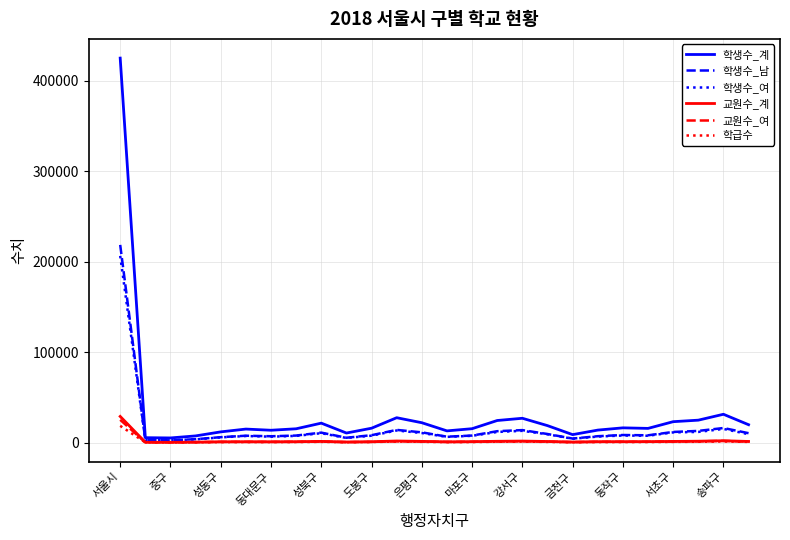

Which series has the largest range (max minus min)?

학생수_계